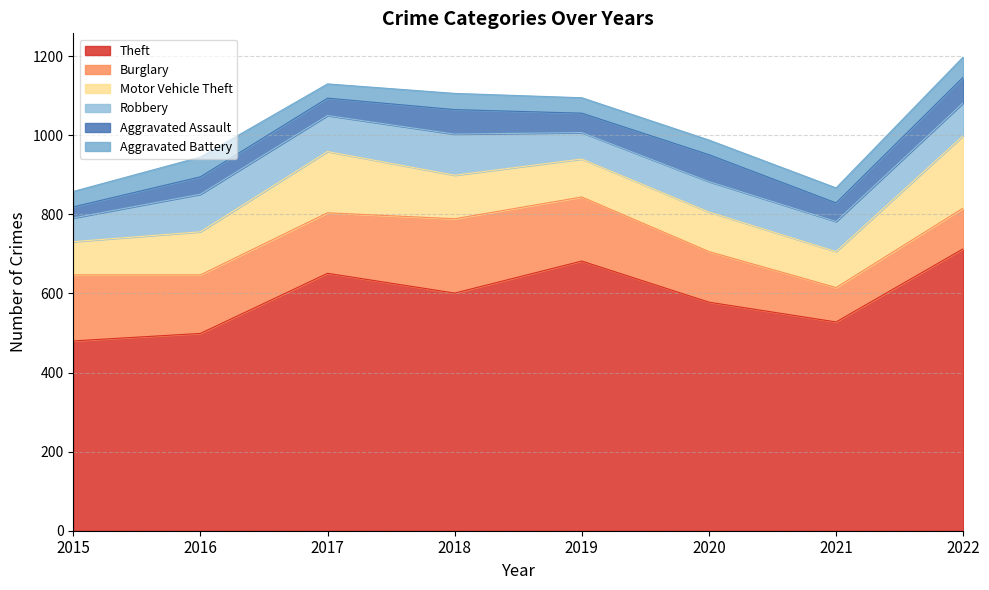

At how many categories does at least one series exceed 277?

8